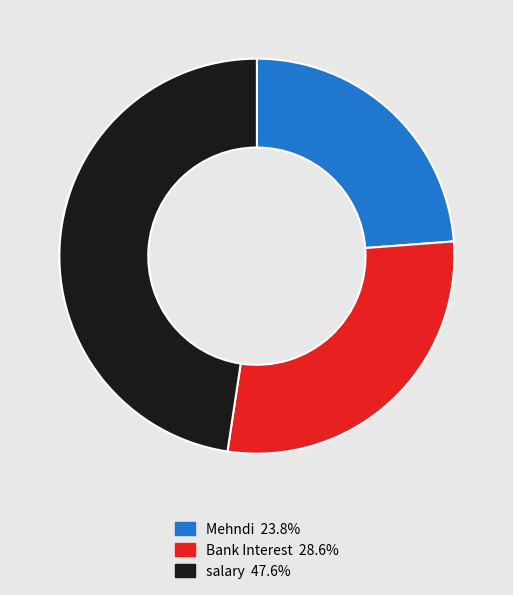

Is Bank Interest the majority of the pie?

No